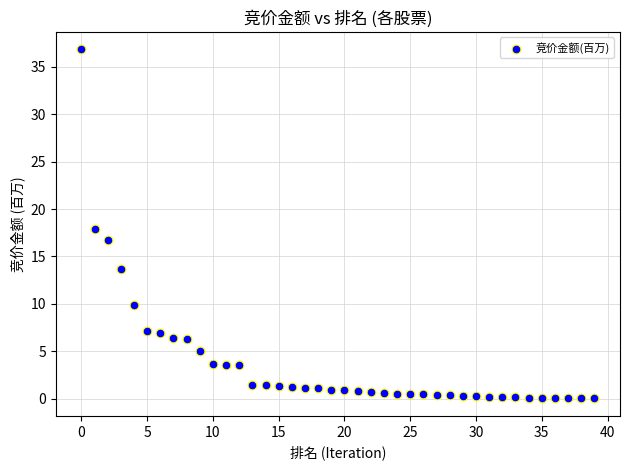

What is the range of Y values (max minus min)?

36.8